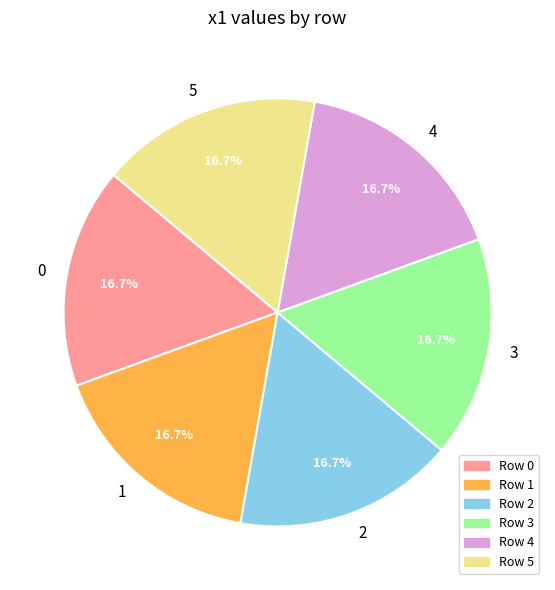

To the nearest percent, what percentage of the pie is 1?

17%